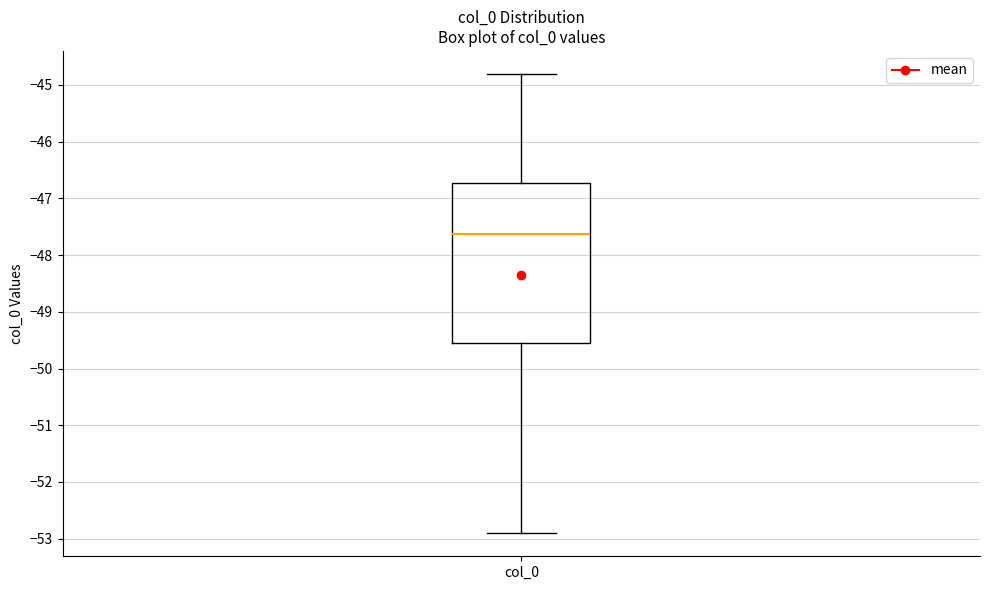

Where does the median line of the box for col_0 sit on the y-axis? The values are not printed on the chart, so give them approximately, as read against the axis.

-47.6